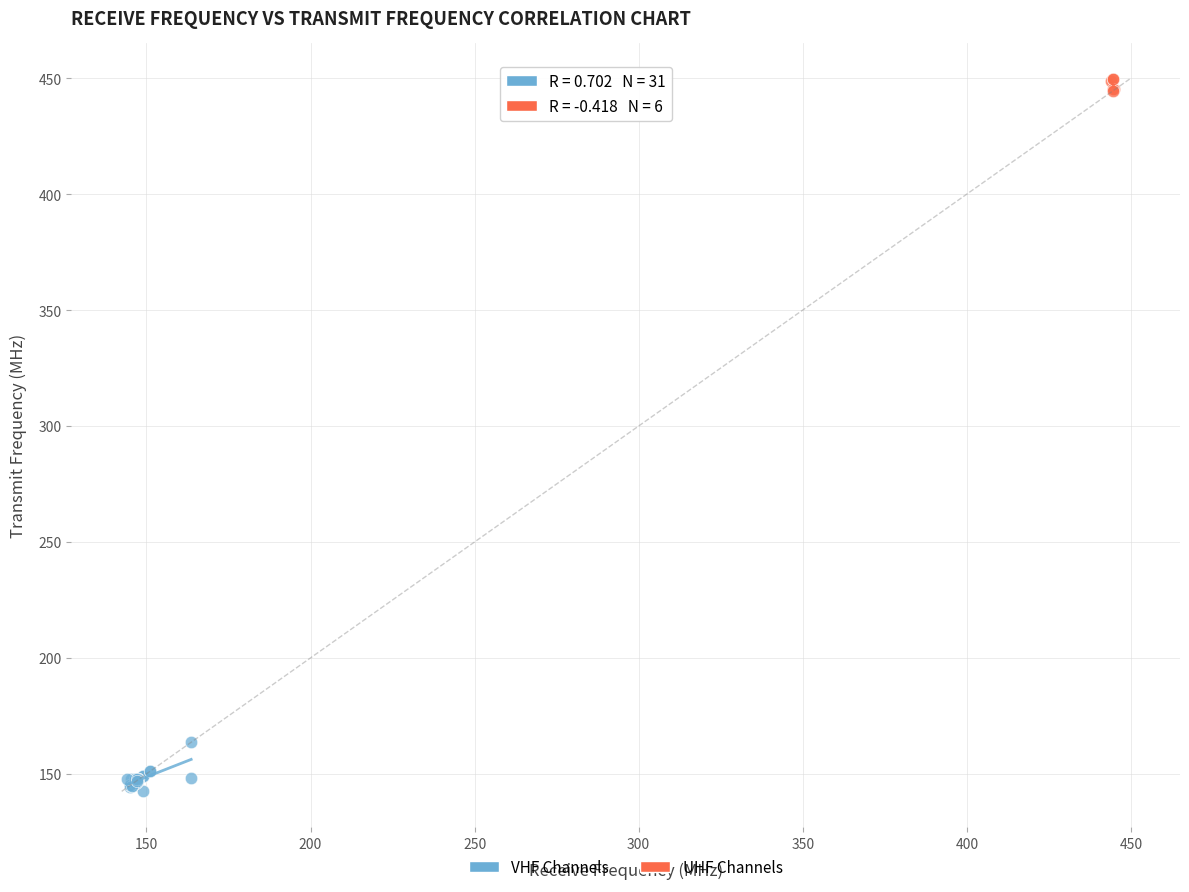

Which series reaches the minimum Y coordinate?

VHF Channels